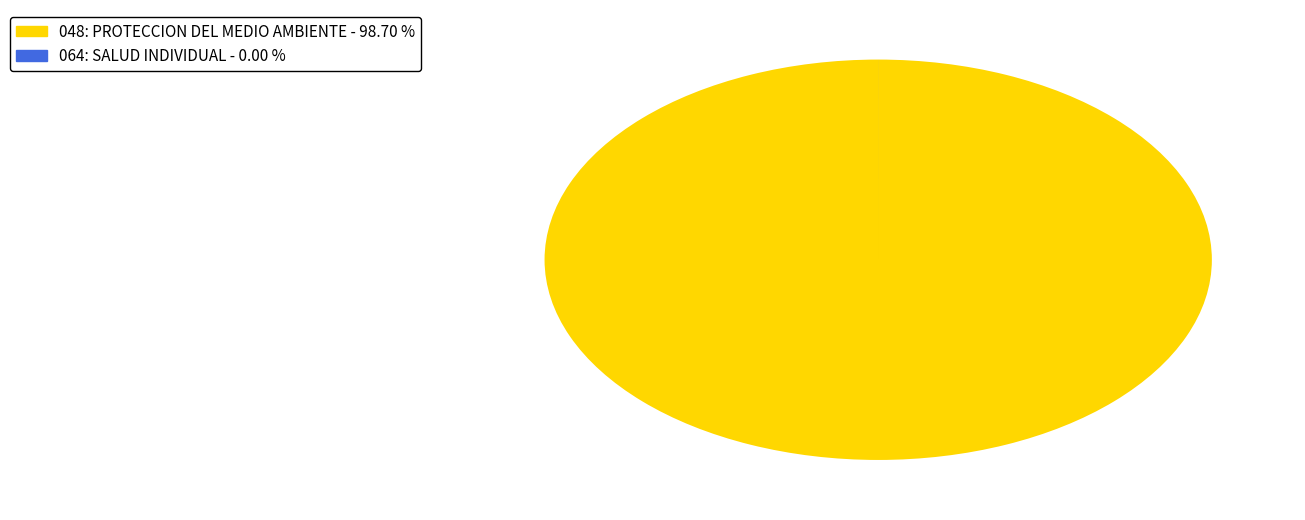

What is the majority slice?

048: PROTECCION DEL MEDIO AMBIENTE